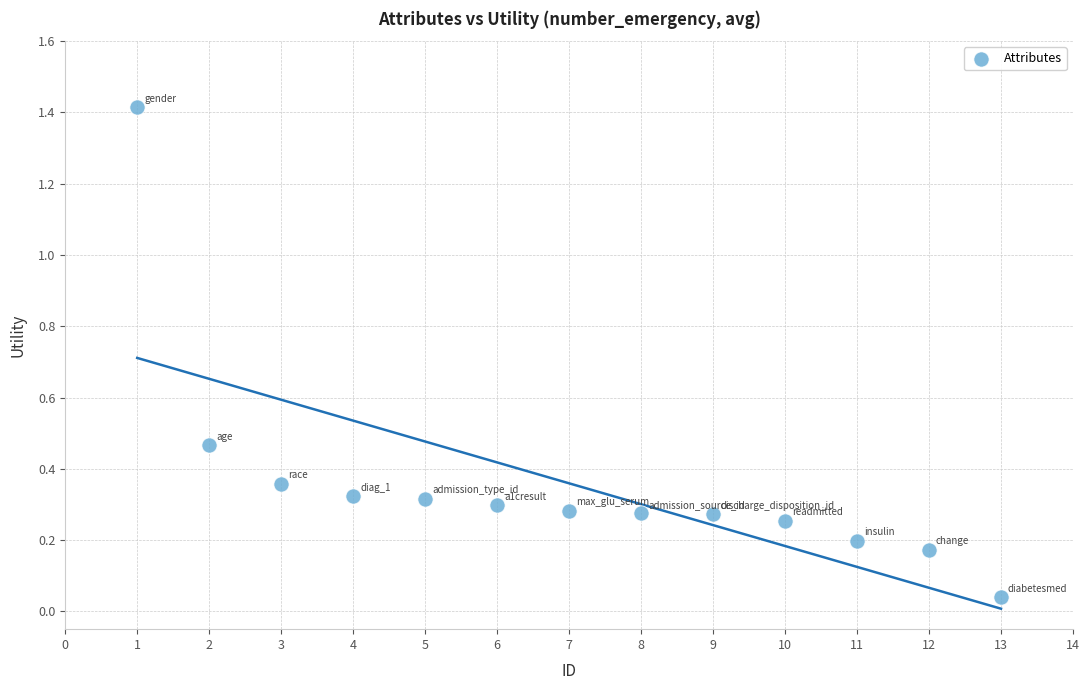

What is the range of X values (max minus min)?

12.0